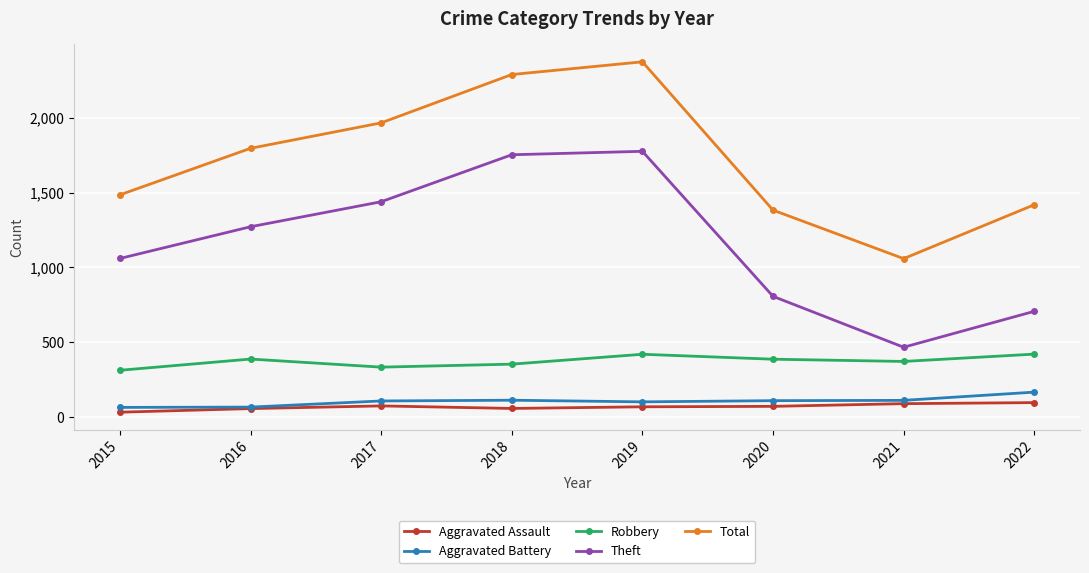

At which category does Theft reach its first local valley?

2021